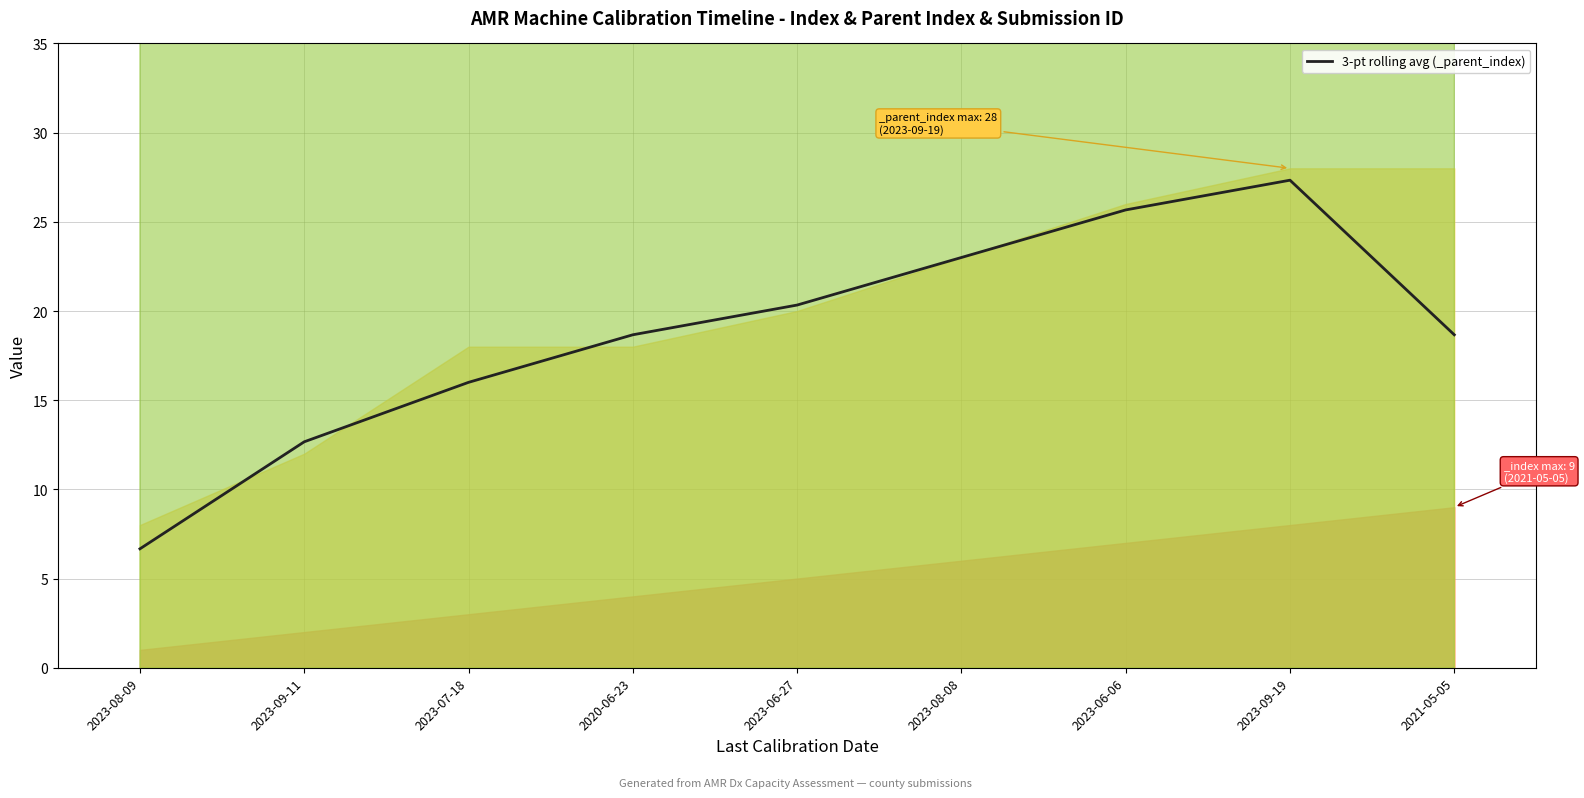

Reading left to right, list all the values displayed in this chart.

6.7	12.7	16.0	18.7	20.3	23.0	25.7	27.3	18.7